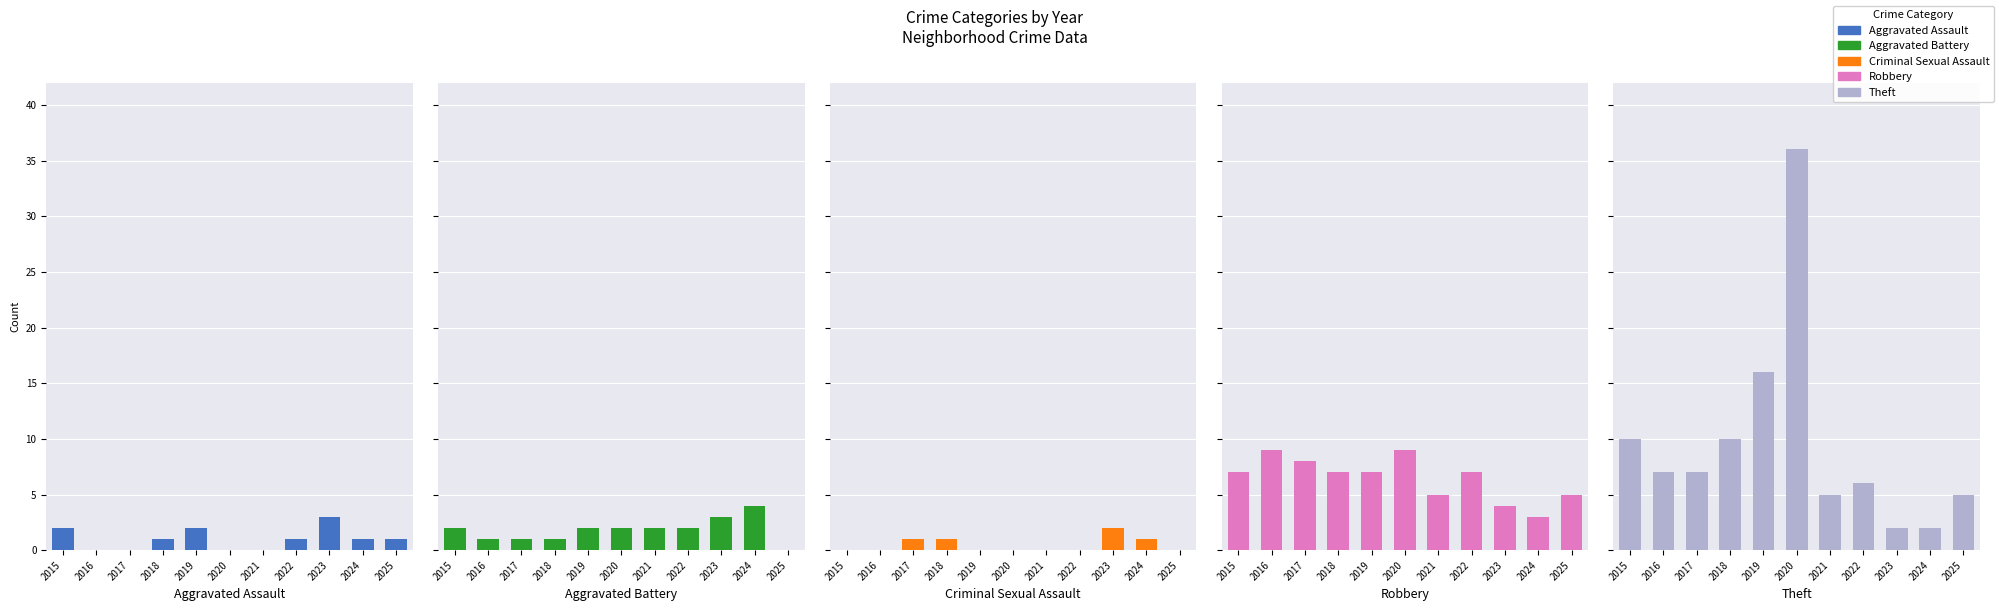

What is the spread (max minus min) of values at 2025?

5